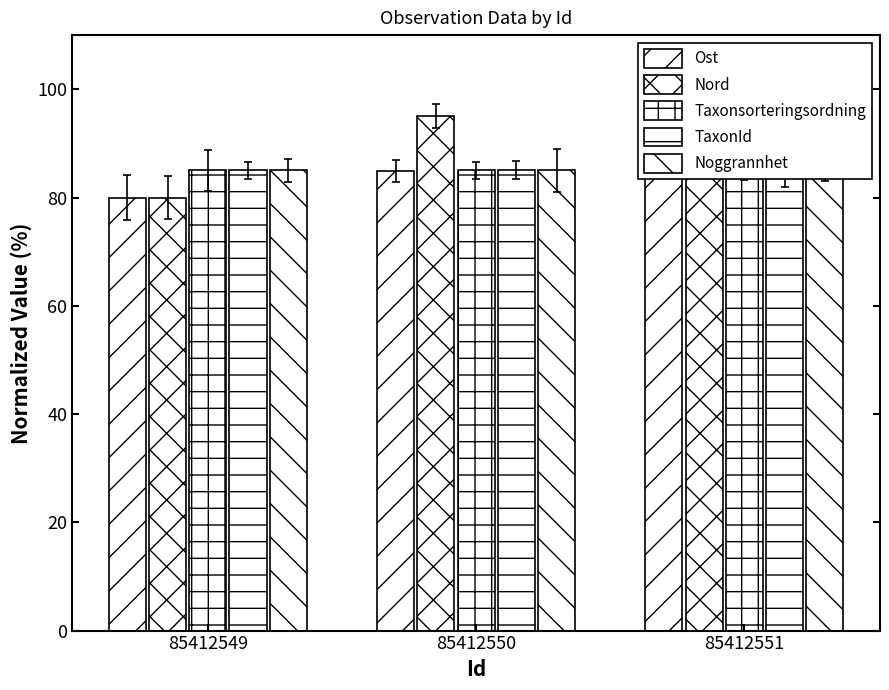

What is the difference between the highest and lowest values at 85412550?

10.1